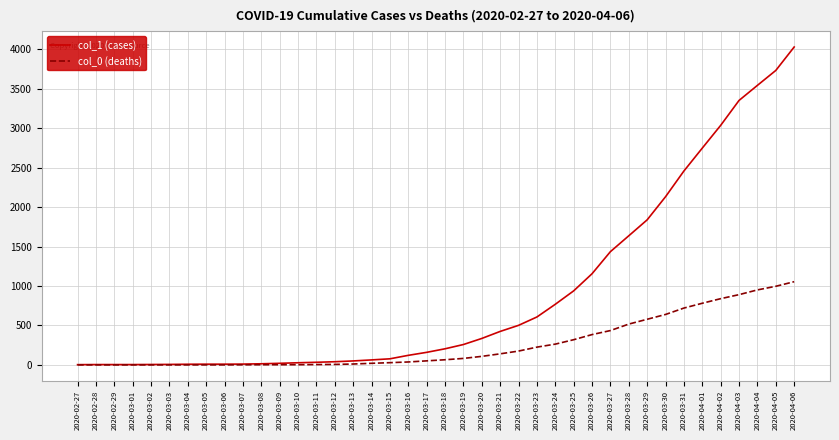

What position from the right is 2020-03-10?

28